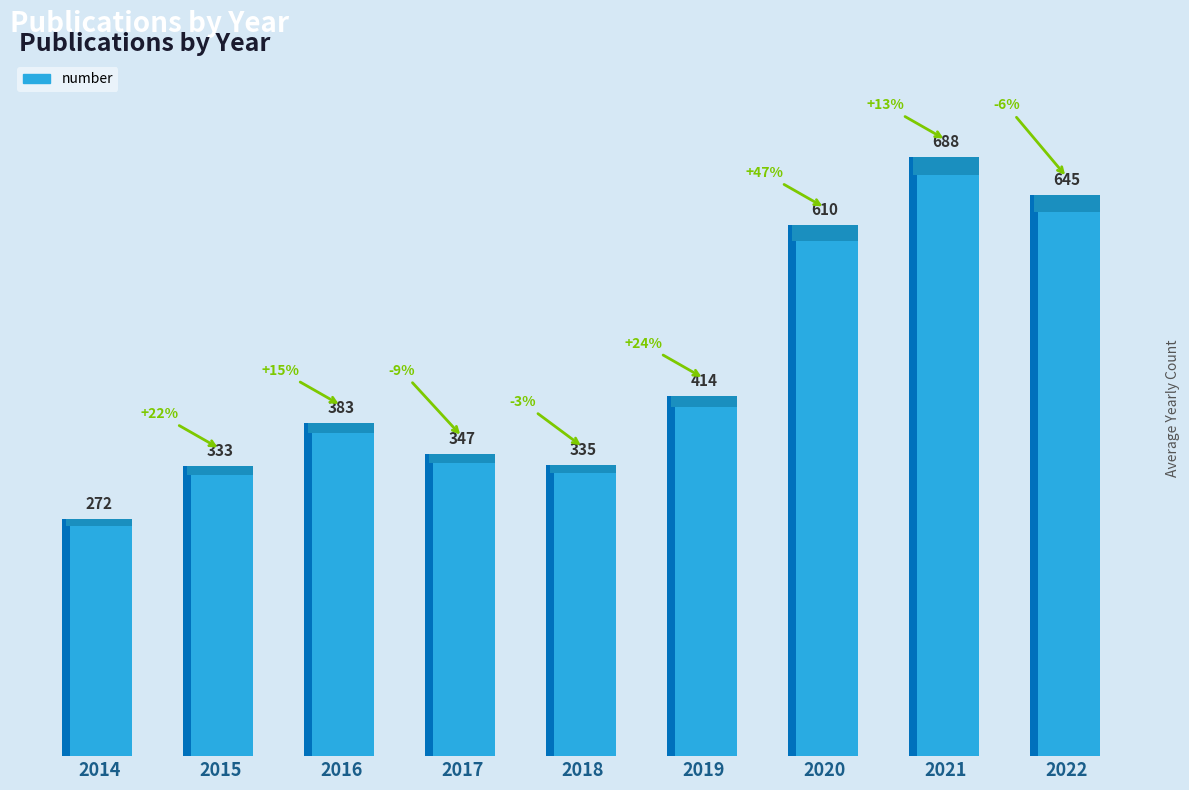

What is the minimum value shown in the chart?

272